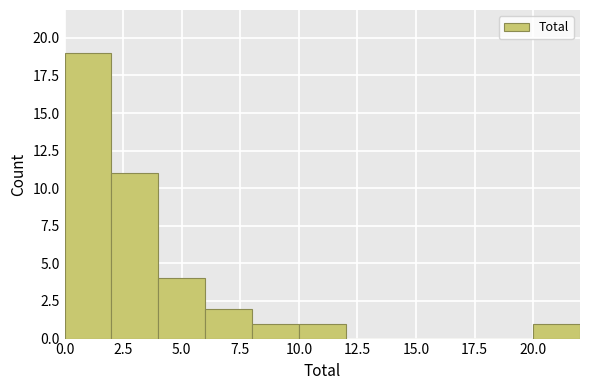

Reading left to right, list every bar in this chart as the range it spans on the x-axis followed by its height. The values are not printed on the chart, so give them approximately, as read against the axis.

0 to 2: 19
2 to 4: 11
4 to 6: 4
6 to 8: 2
8 to 10: 1
10 to 12: 1
12 to 14: 0
14 to 16: 0
16 to 18: 0
18 to 20: 0
20 to 22: 1